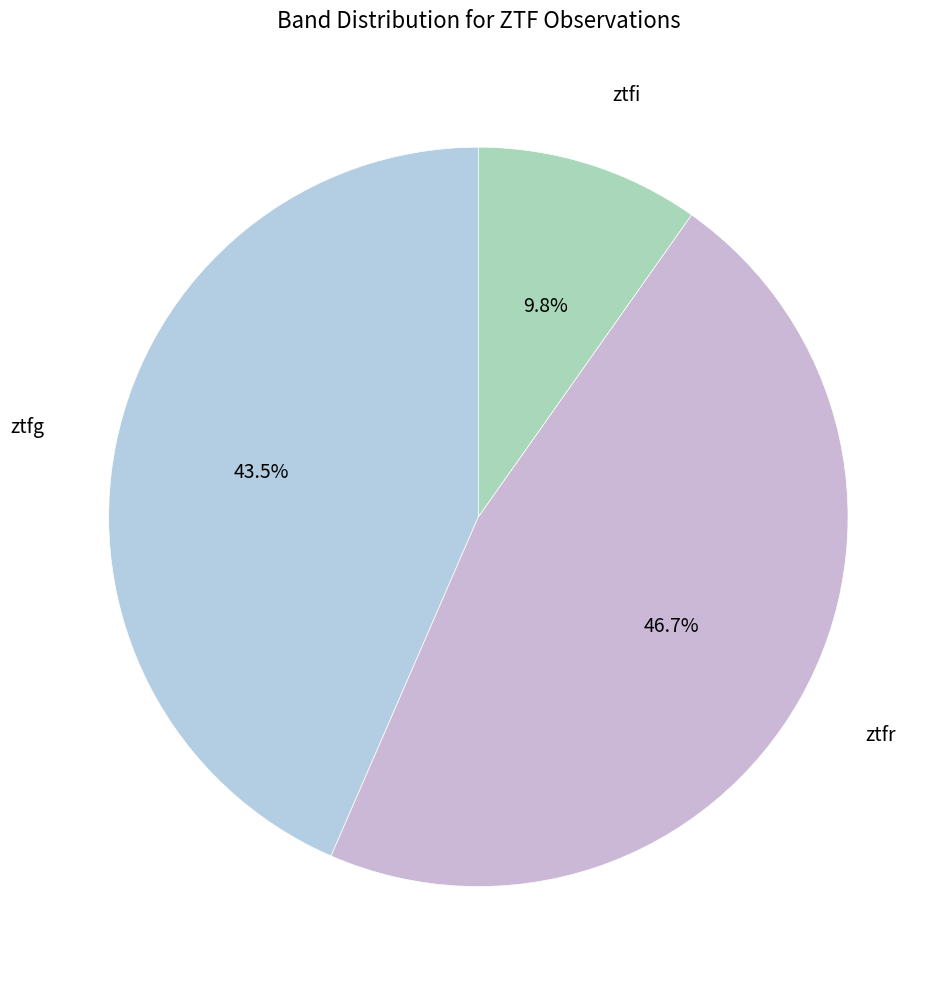

How many slices are in this pie chart?

3